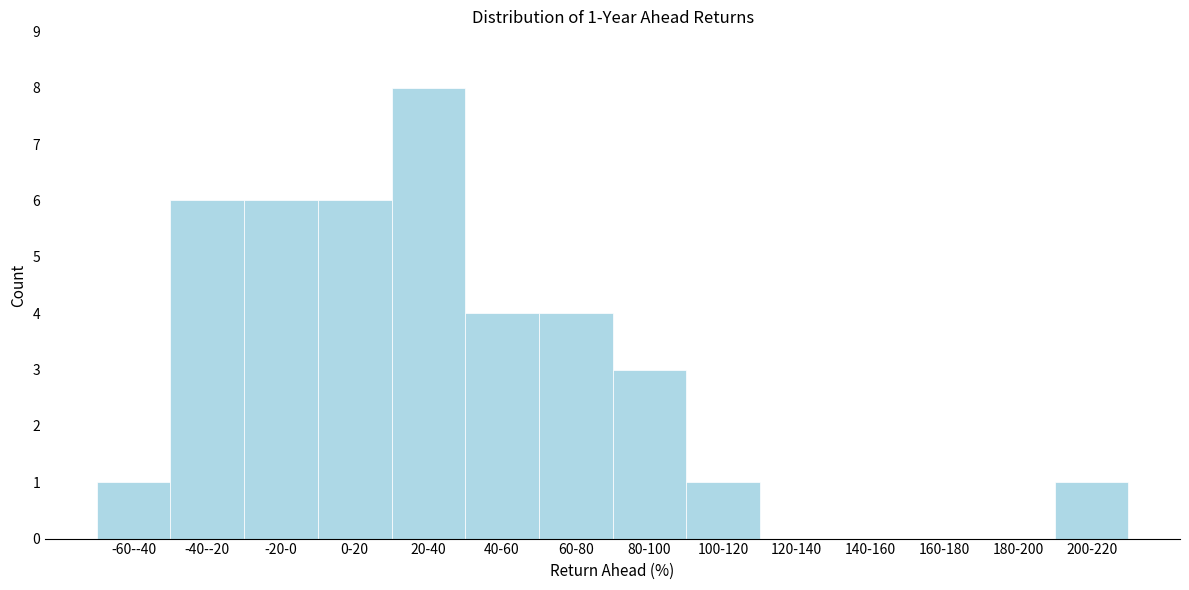

Reading right to left, list all the values displayed in this chart.

200-220=1	180-200=0	160-180=0	140-160=0	120-140=0	100-120=1	80-100=3	60-80=4	40-60=4	20-40=8	0-20=6	-20-0=6	-40--20=6	-60--40=1